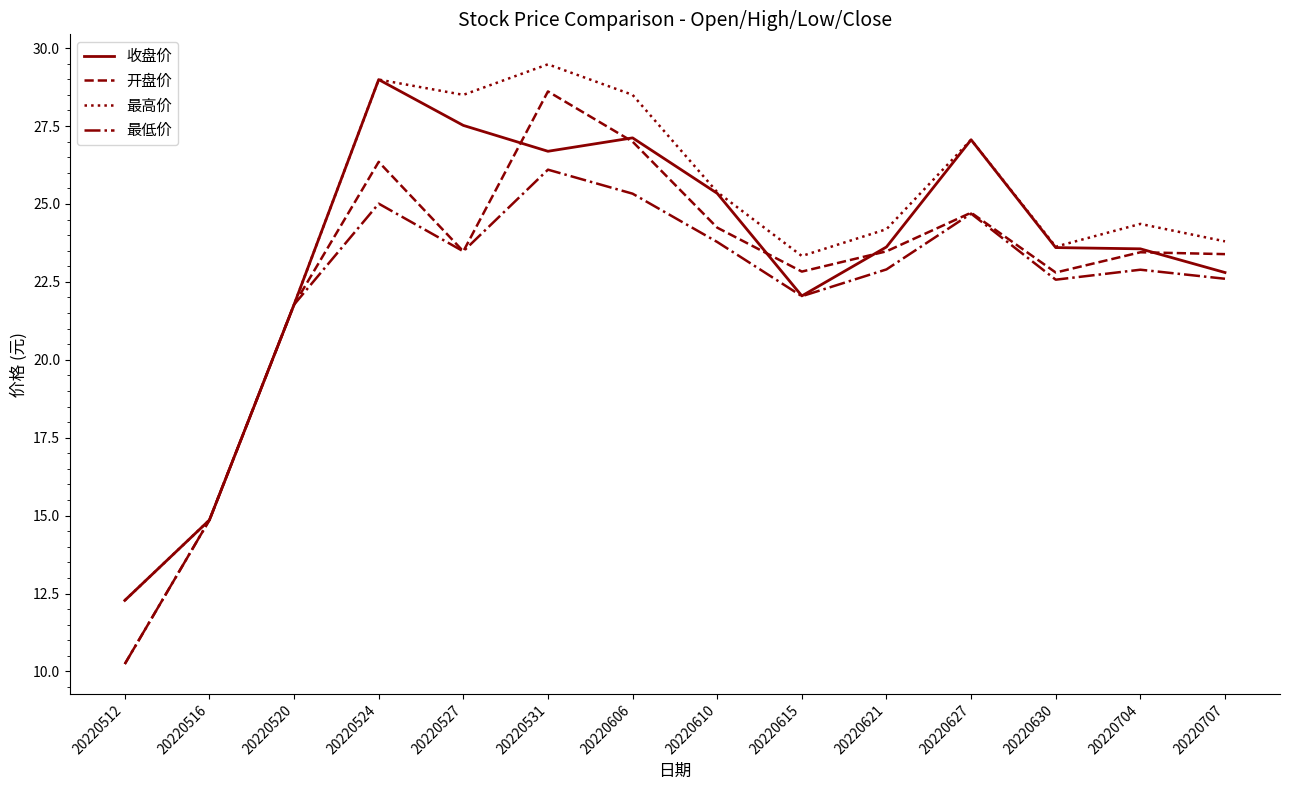

Where does the 最高价 series first go above 24?

20220524